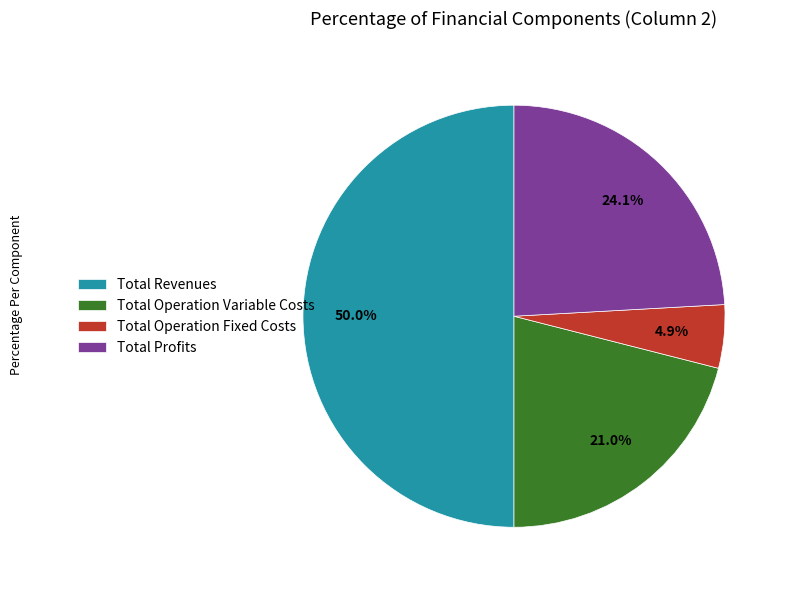

How much of the chart is everything except Total Operation Fixed Costs?

95.1%